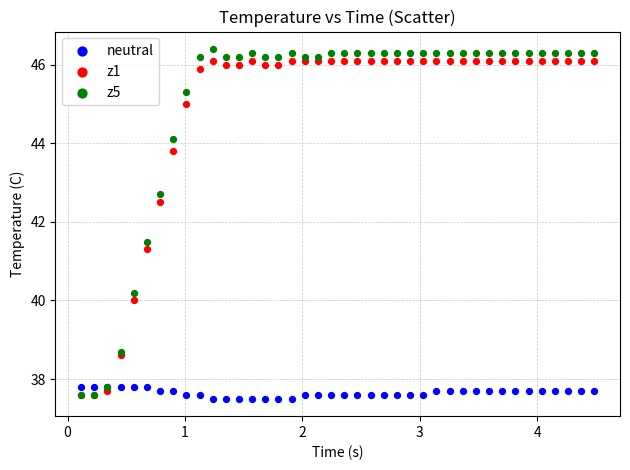

What are all the series names shown in the legend?

neutral, z1, z5